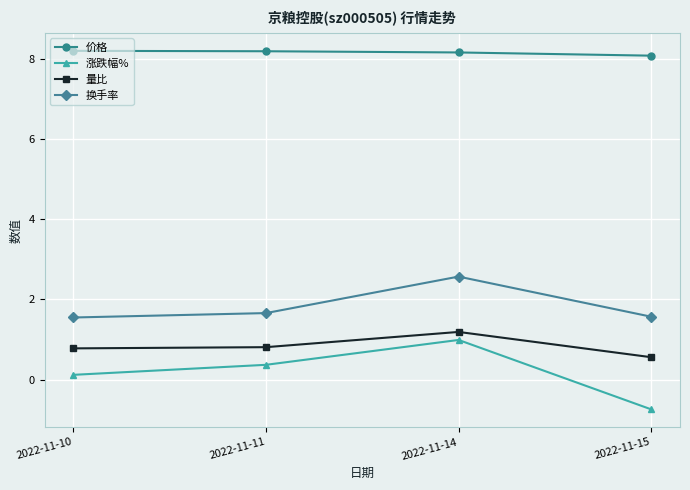

What is the smallest value displayed?

-0.7